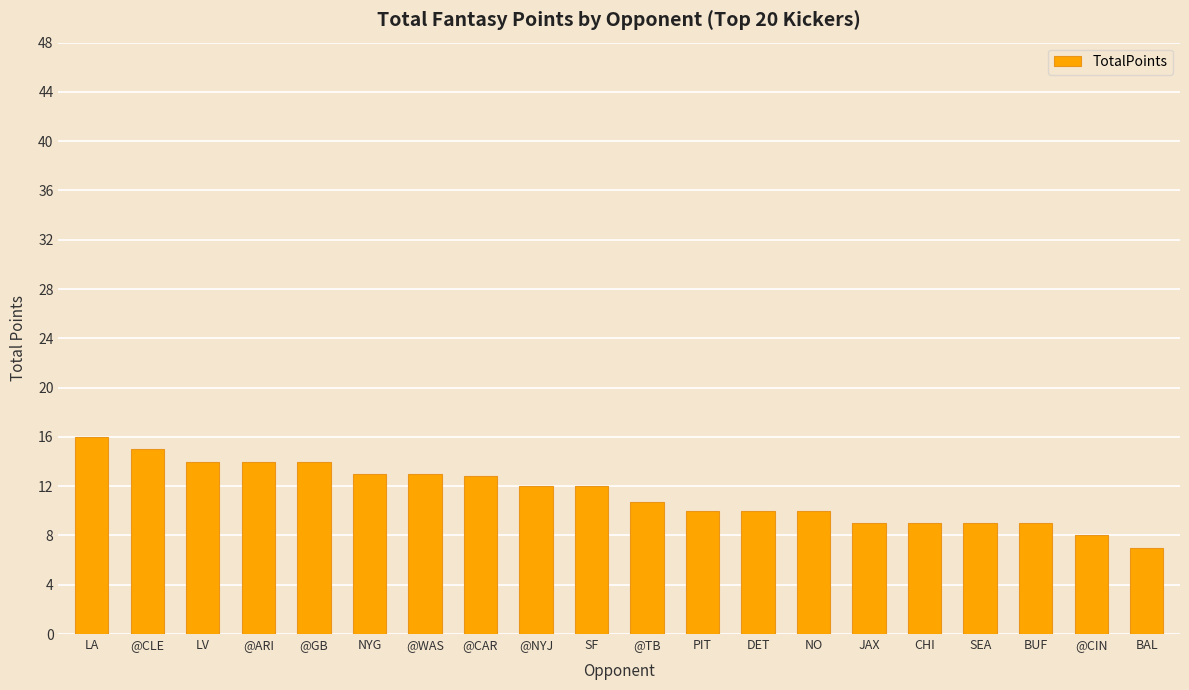

True or false: the data shows 9.0 at CHI.

True